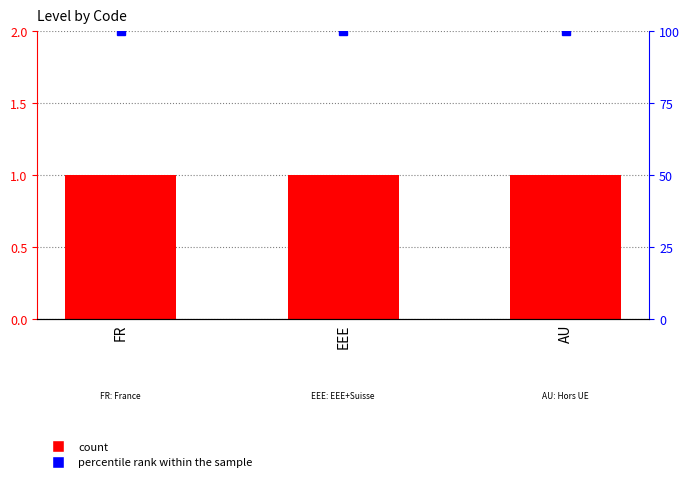

What is the sum of all percentile rank within the sample values?

300